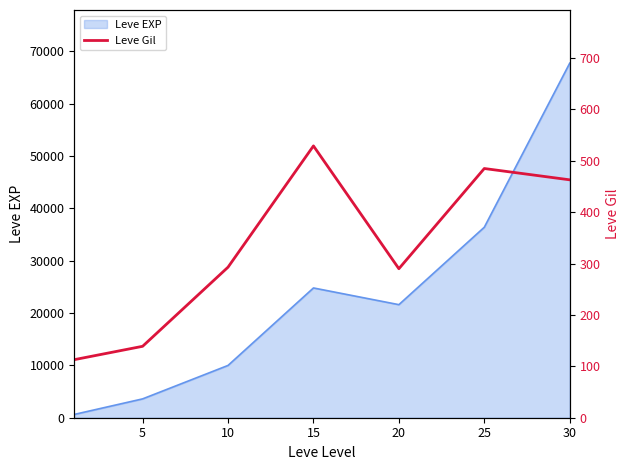

Between 25 and 20, which is larger?

25